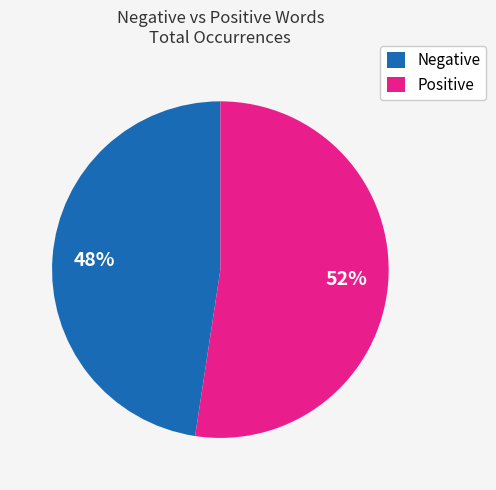

Which category has the biggest portion of the pie?

Positive